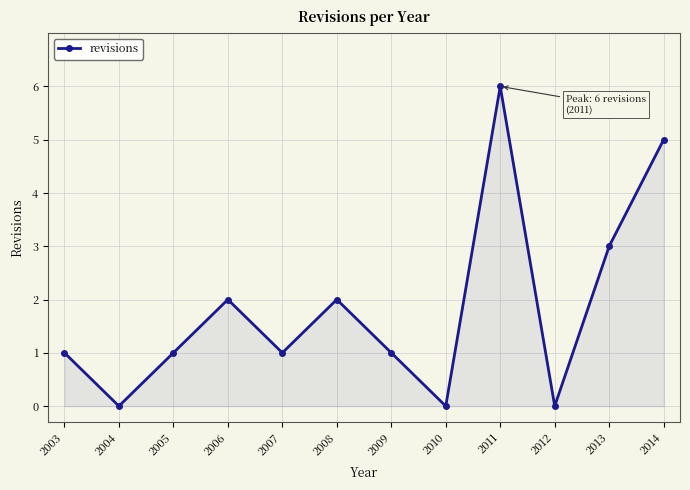

Count the number of data series in this chart.

1